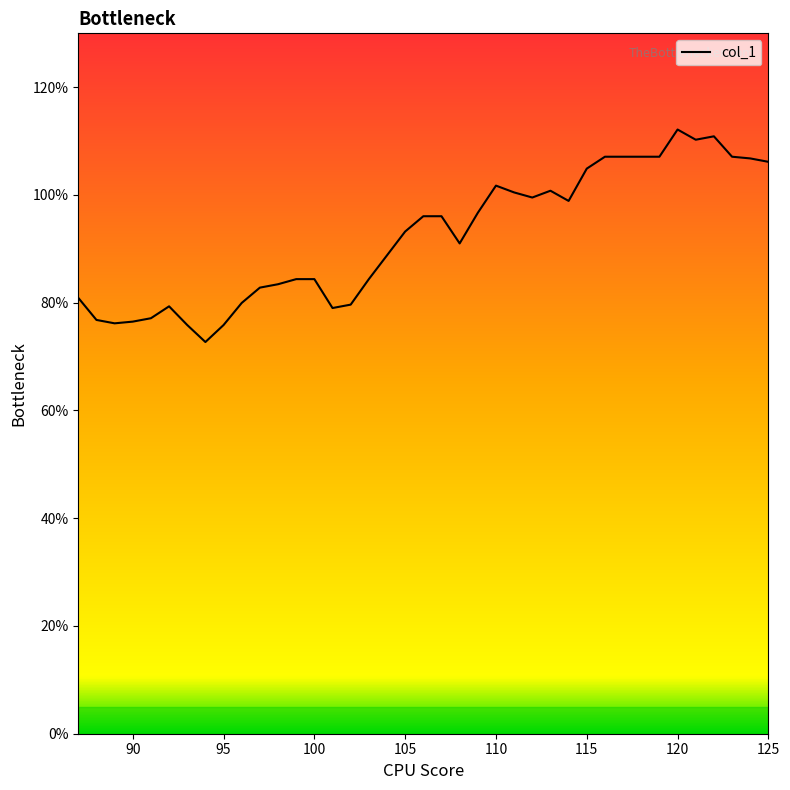

Rank the categories by value from lowest to highest.

94, 93, 95, 89, 90, 88, 91, 101, 92, 102, 96, 87, 97, 98, 99, 100, 103, 104, 108, 105, 106, 107, 109, 114, 112, 111, 113, 110, 115, 125, 124, 116, 117, 118, 119, 123, 121, 122, 120